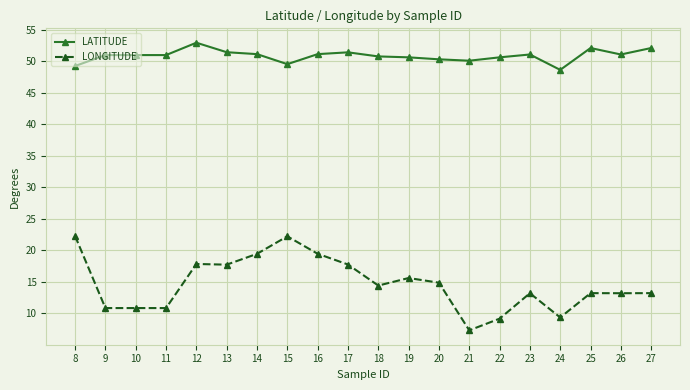

Rank the series by their average value, from lowest to highest.

LONGITUDE, LATITUDE